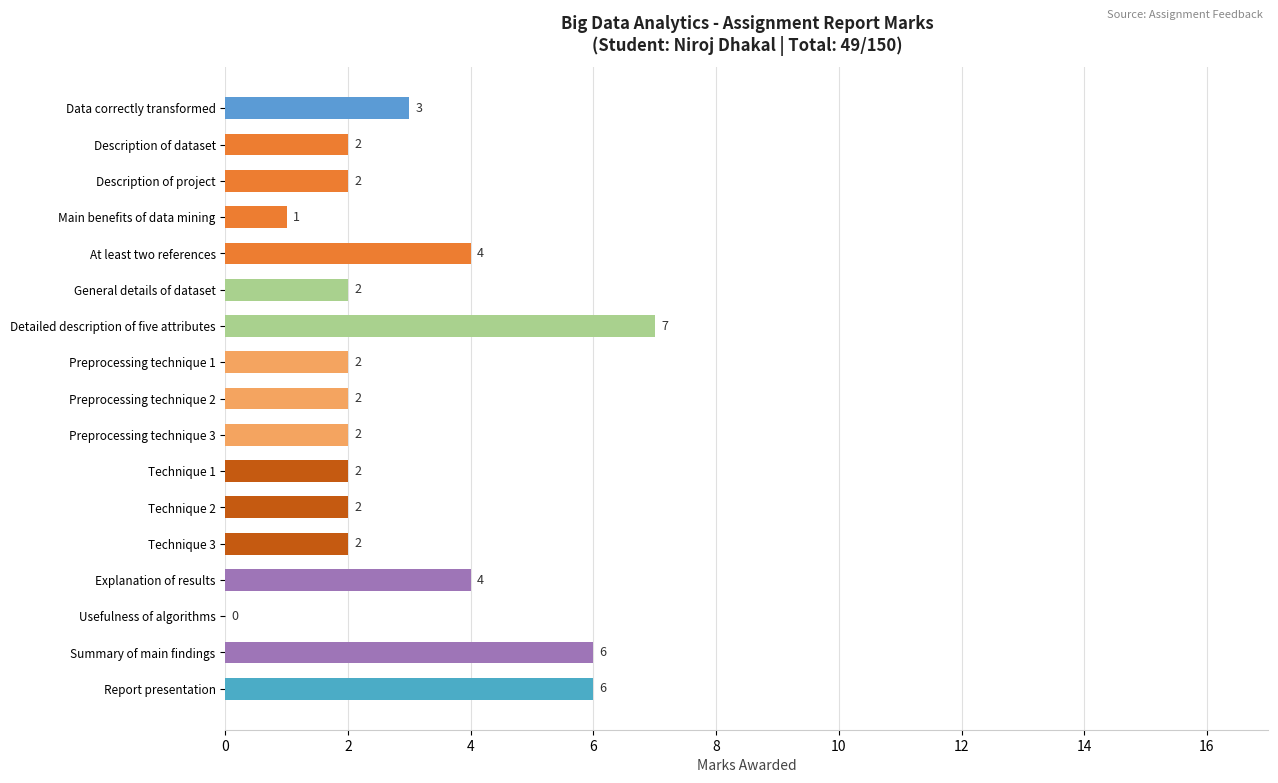

Is it true that the value at Description of dataset is 1?

False